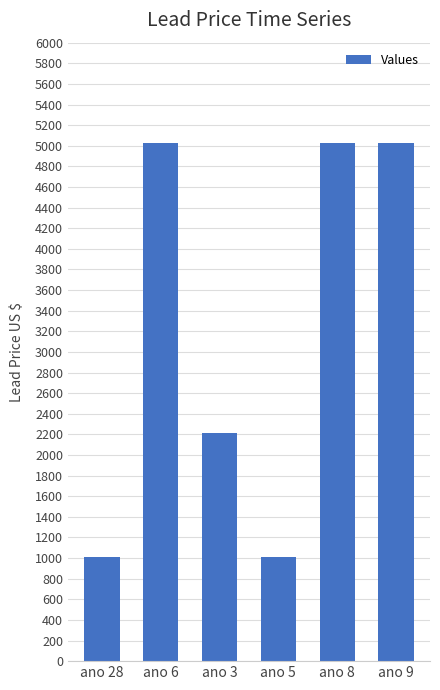

What value does the data have at ano 3?

2212.5